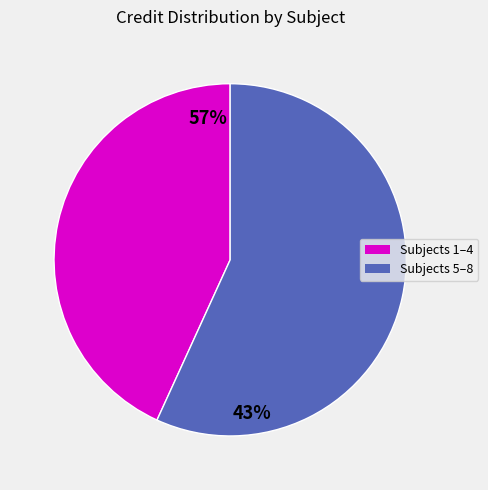

Does any single category account for the majority?

Yes